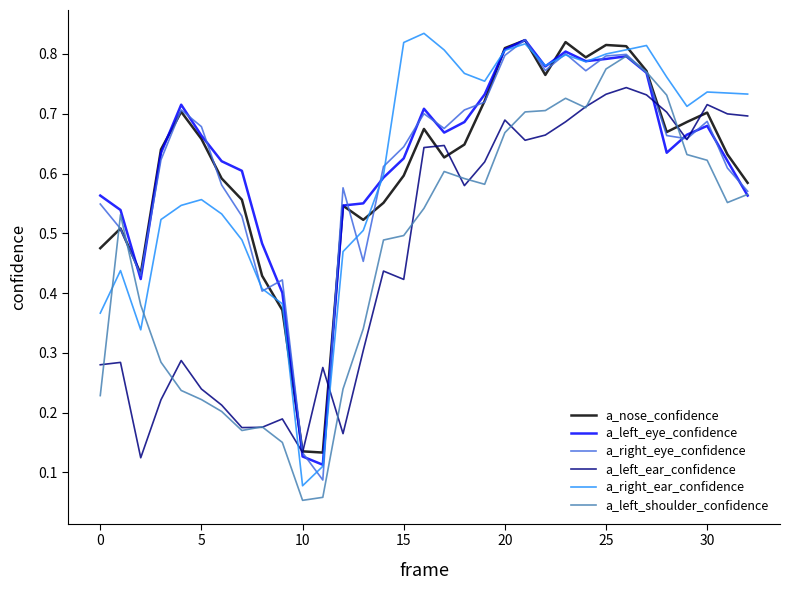

How many lines are shown in the chart?

6